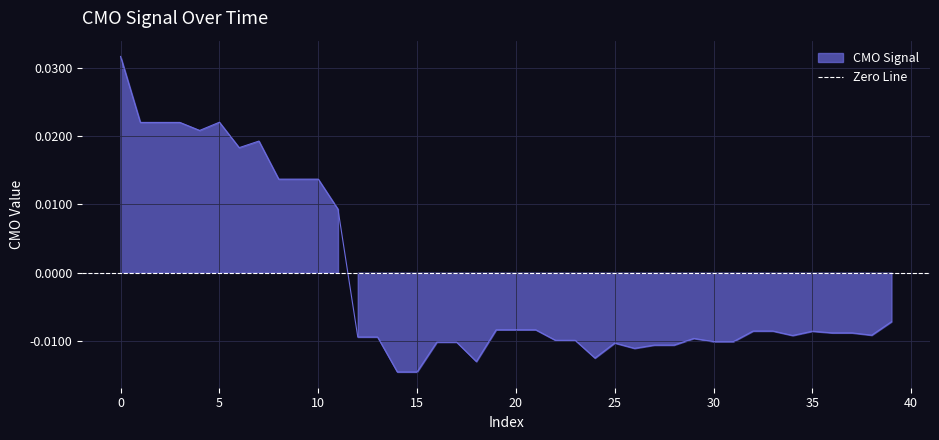

Which has a higher value, 24 or 21?

21